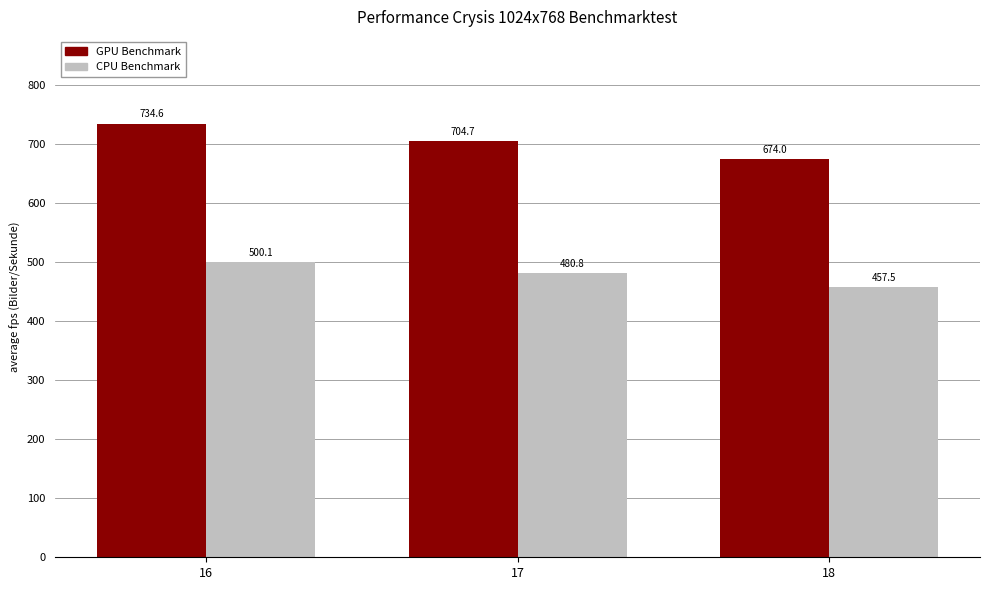

What is the difference between the highest and lowest values at 18?

216.5